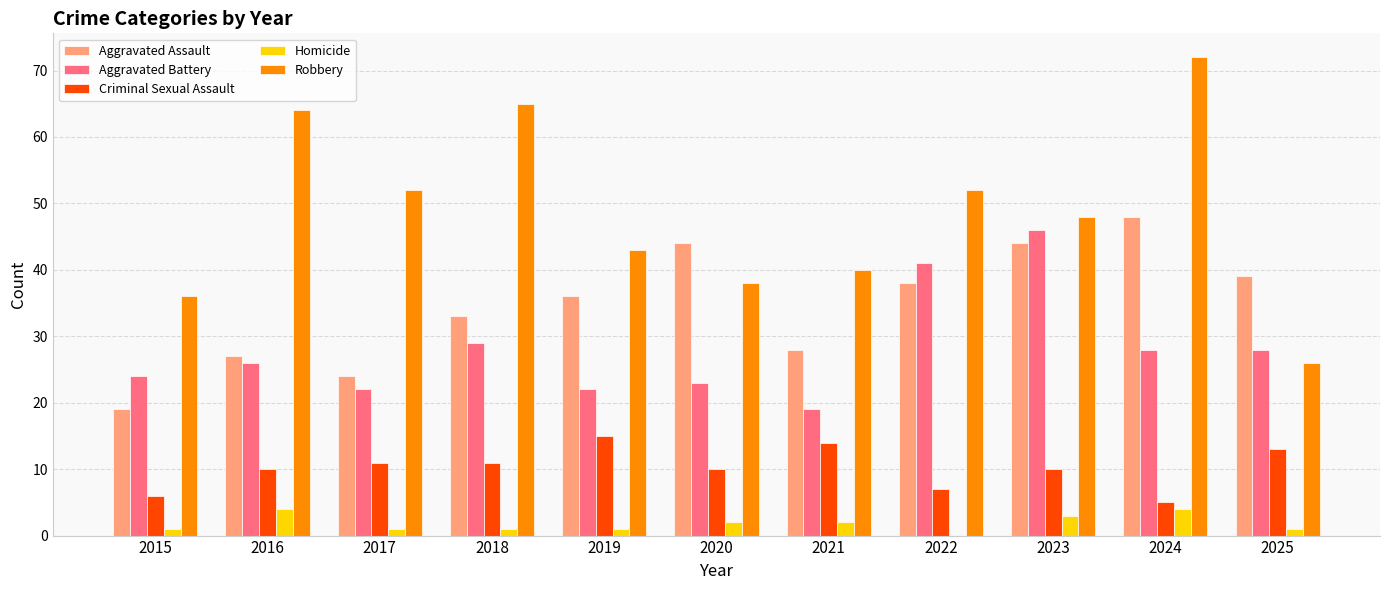

What is the total value across all series at 2018?

139